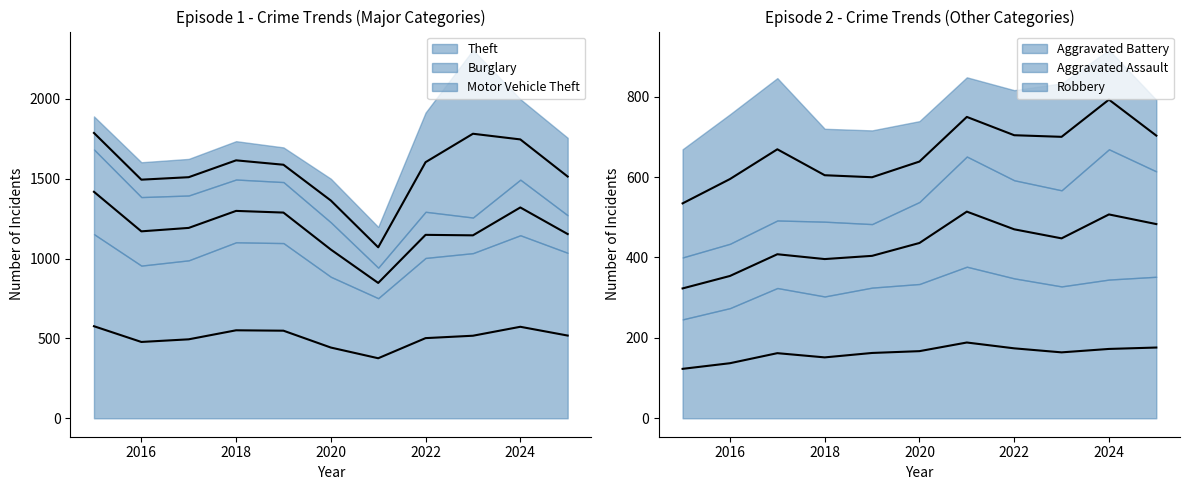

What is the sum of the Motor Vehicle Theft values at 2022 and 2024?

1125